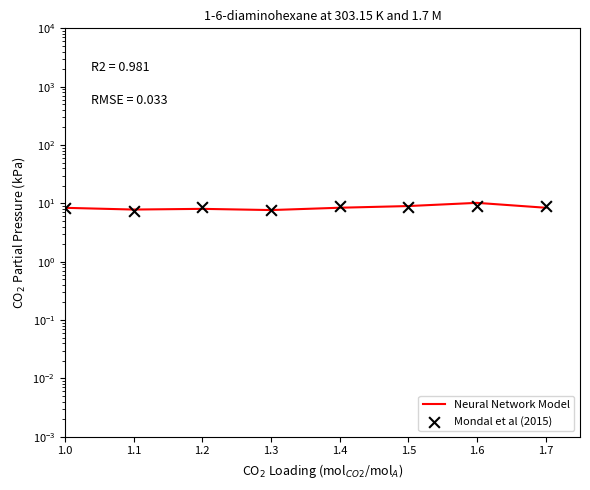

Is the value of Mondal et al (2015) at 1.5 greater than the value of Neural Network Model at 1.4?

Yes